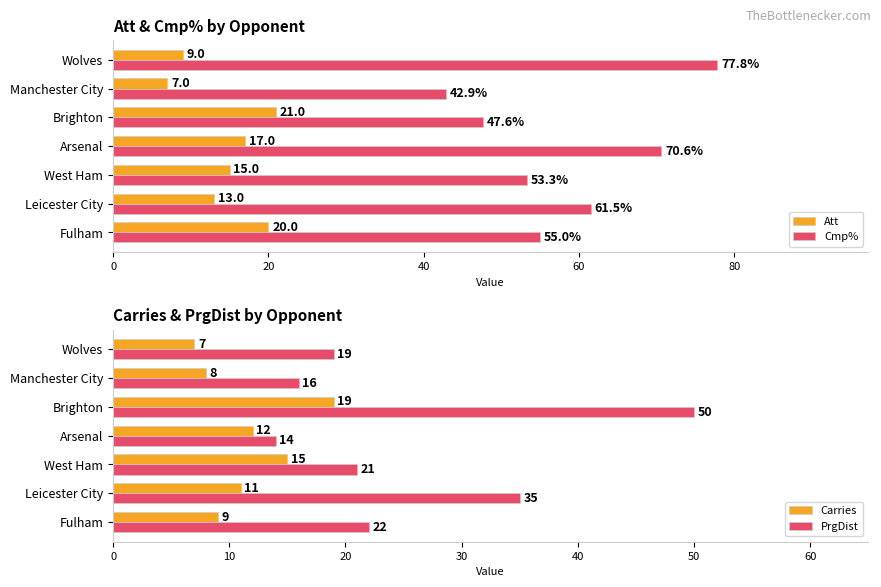

Reading left to right, list all the values displayed in this chart.

Att: 20.0	13.0	15.0	17.0	21.0	7.0	9.0
Cmp%: 55.0	61.5	53.3	70.6	47.6	42.9	77.8
Carries: 9.0	11.0	15.0	12.0	19.0	8.0	7.0
PrgDist: 22.0	35.0	21.0	14.0	50.0	16.0	19.0